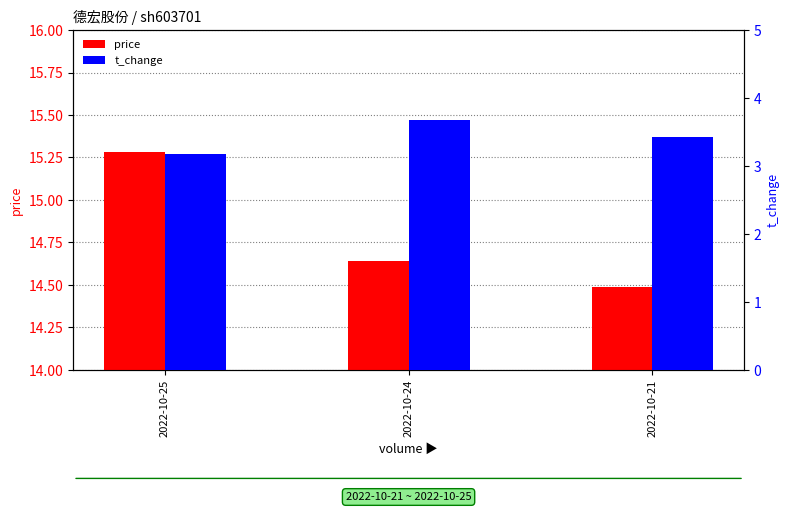

Are the bars grouped side by side (vs. stacked)?

Yes